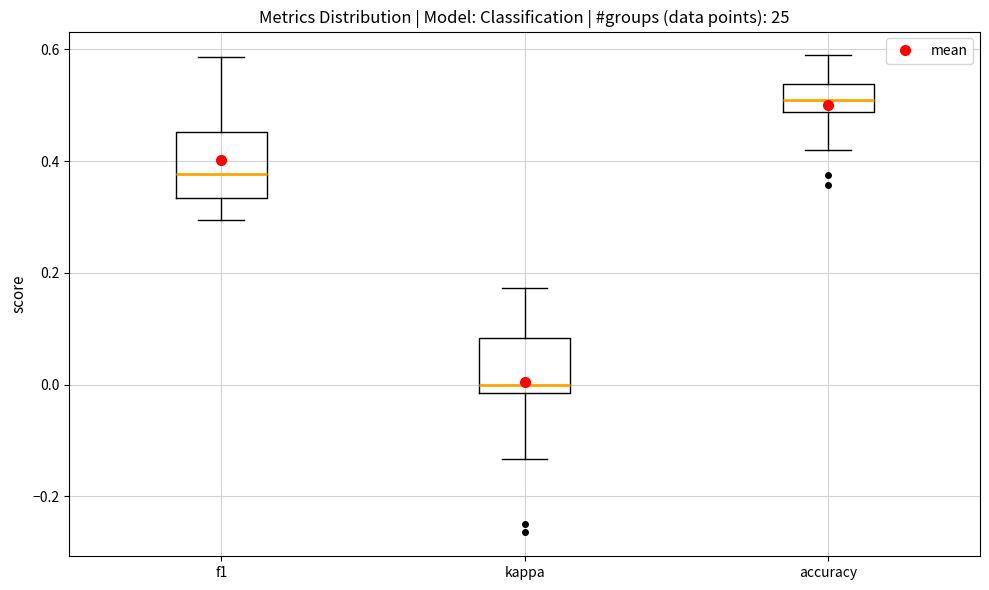

Reading left to right, read every box against the y-axis: the position of its median line, the range the box covers, and the ends of its whiskers. The values are not printed on the chart, so give them approximately, as read against the axis.

f1: median 0.38, box 0.34 to 0.46, whiskers 0.30 to 0.58
kappa: median 0.00, box -0.02 to 0.08, whiskers -0.14 to 0.18
accuracy: median 0.50, box 0.48 to 0.54, whiskers 0.42 to 0.58